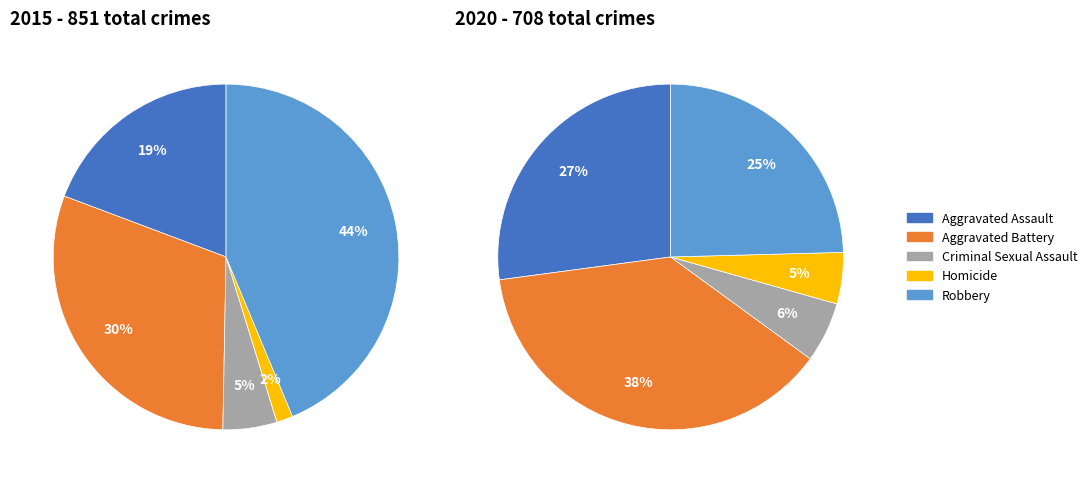

At 4, list the series in order from smallest to largest.

values_2020, values_2015